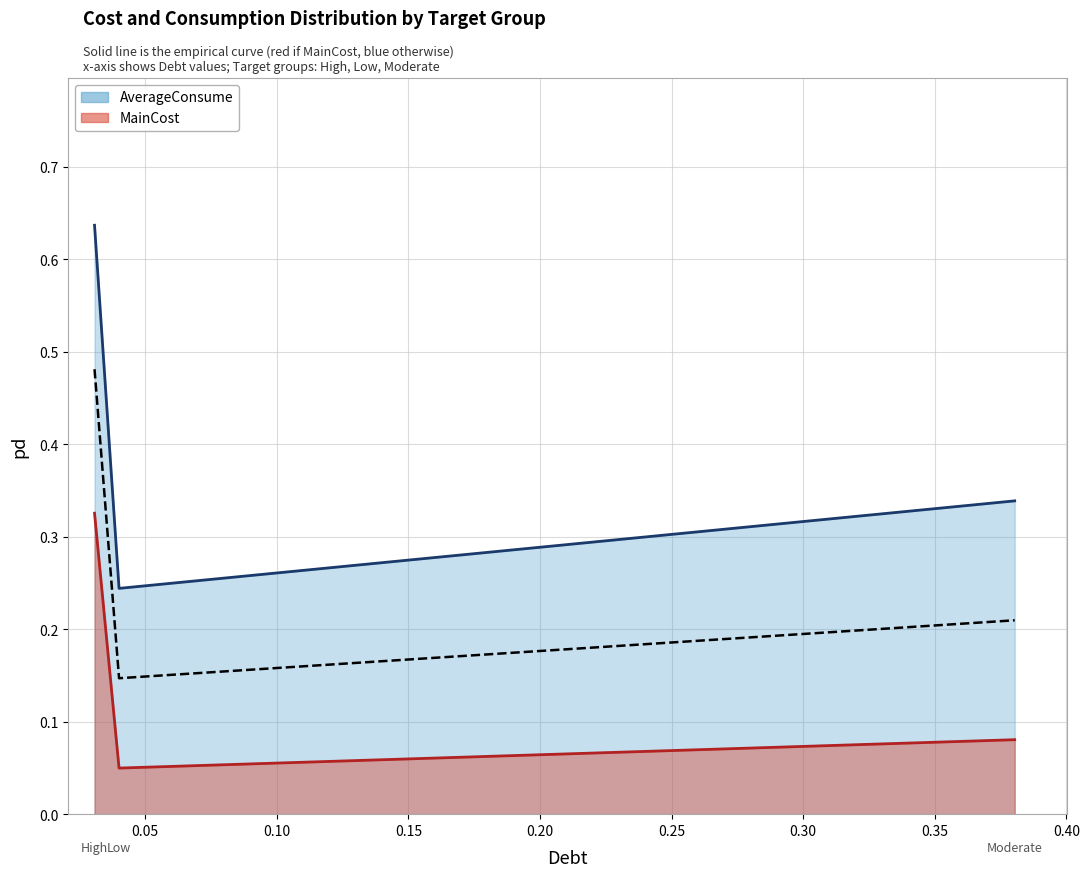

Which series changed the most between High and Low?

AverageConsume